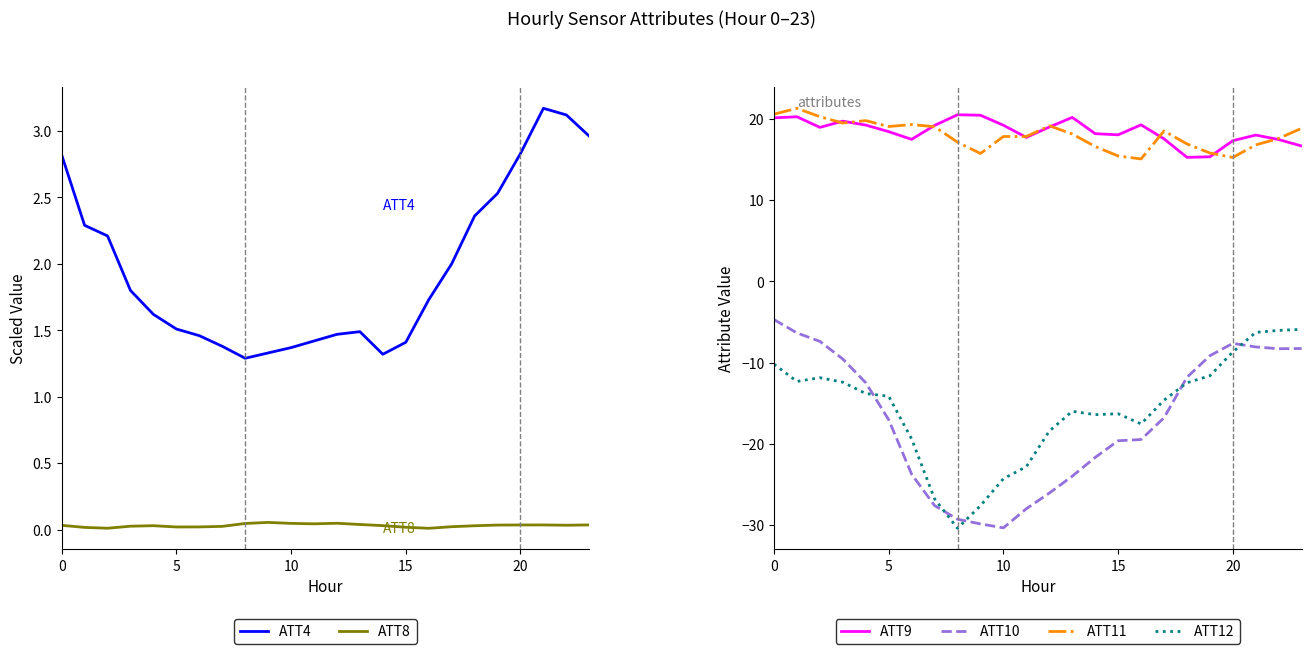

What is the difference between the maximum and minimum values in the ATT4 series?

1.9